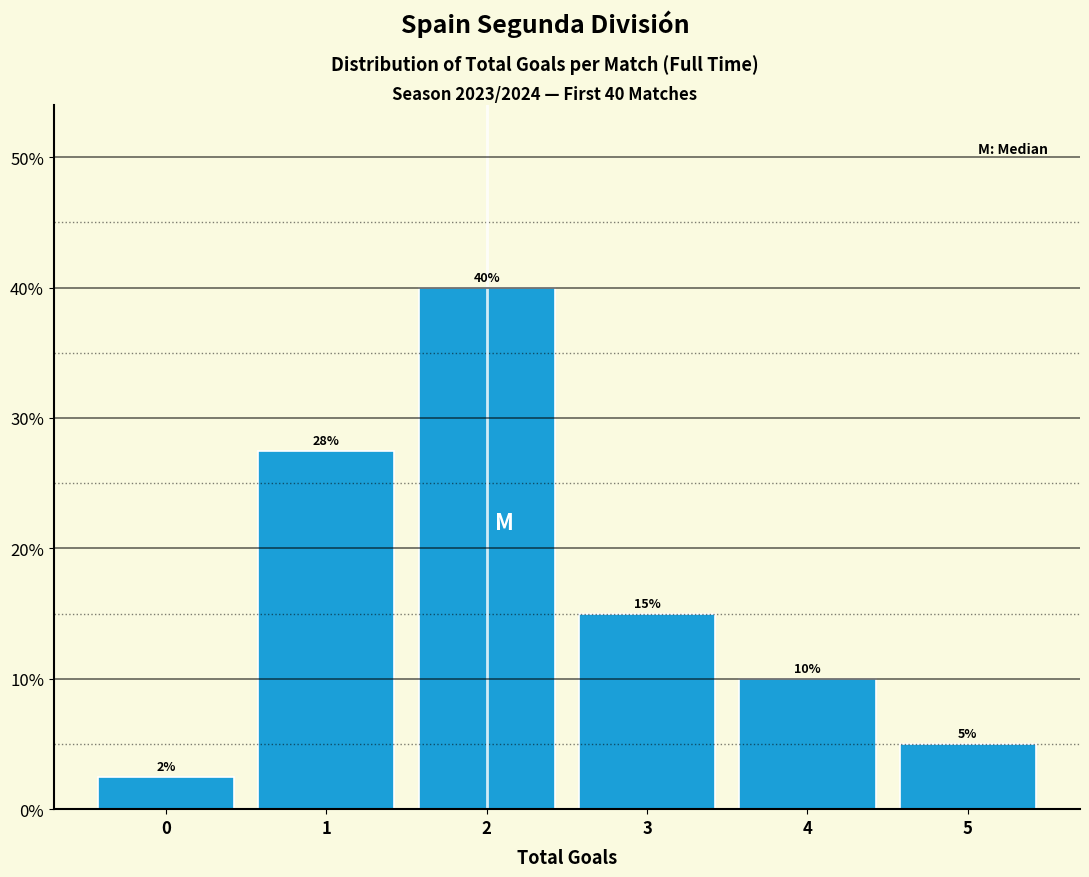

What is the sum of the values at 5 and 3?

20.0